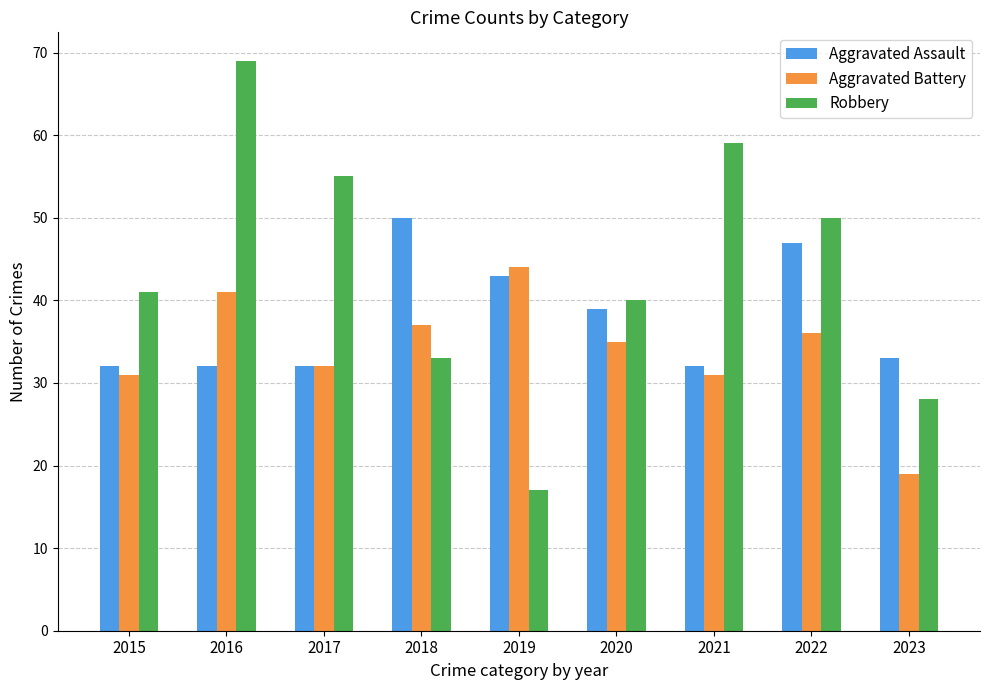

What is the minimum value shown in the chart?

17